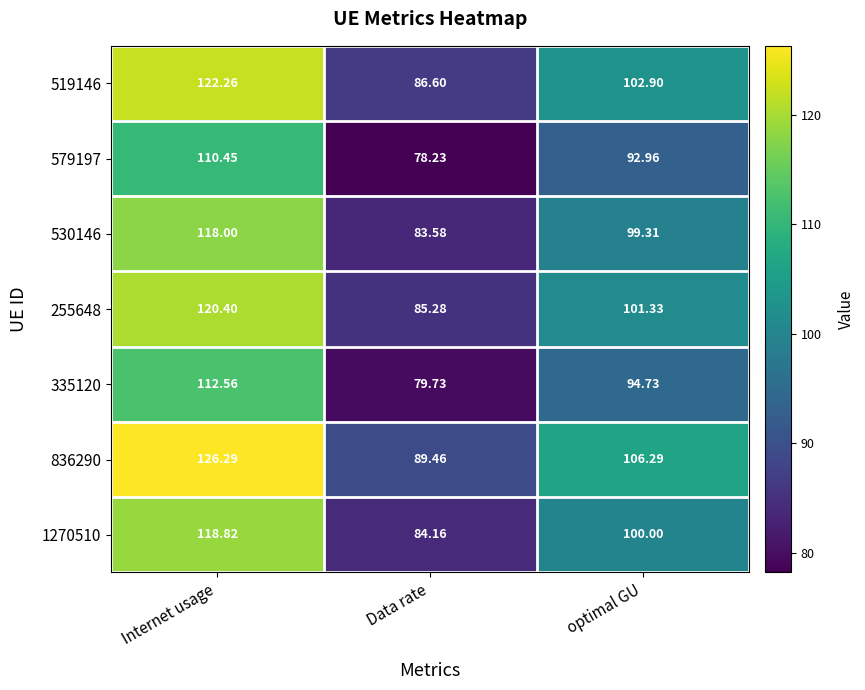

What is the total value across all series at Internet usage?

828.8